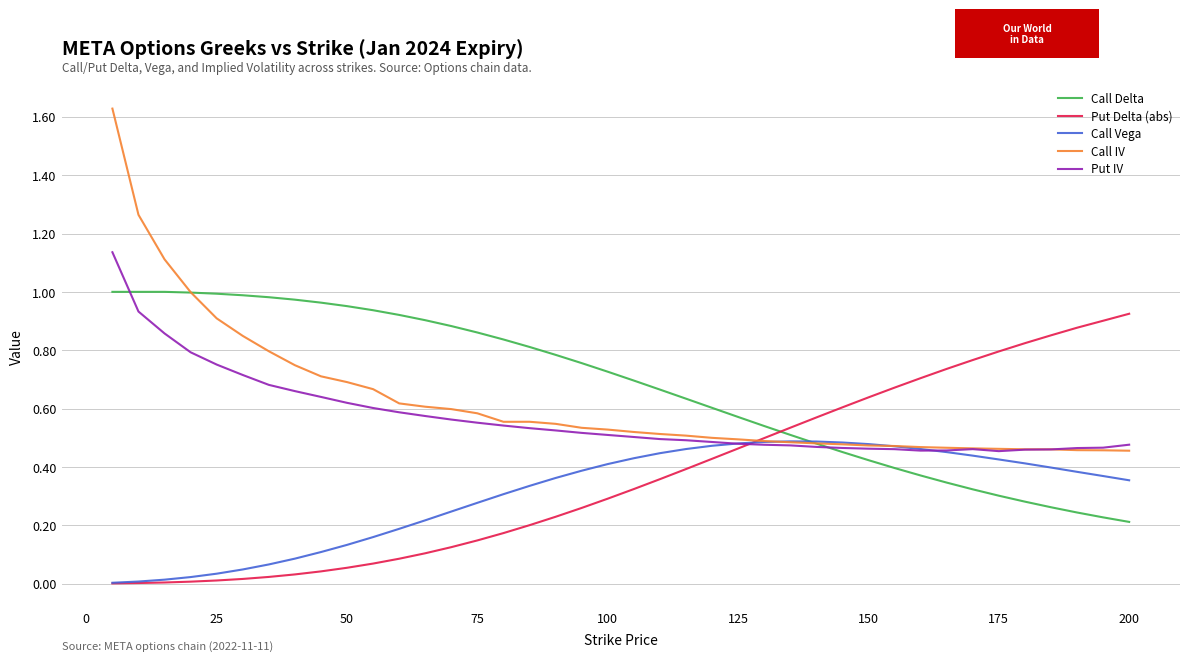

Rank the series by their maximum value, from lowest to highest.

Call Vega, Put Delta (abs), Call Delta, Put IV, Call IV